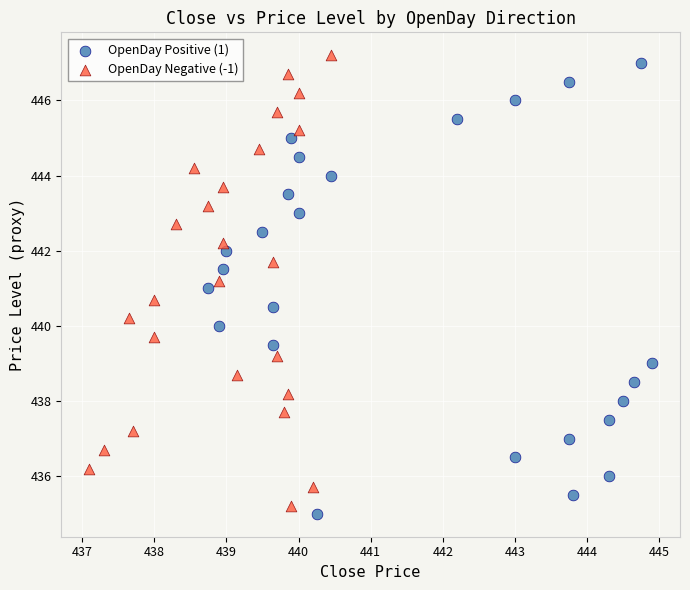

What are all the series names shown in the legend?

OpenDay Positive (1), OpenDay Negative (-1)